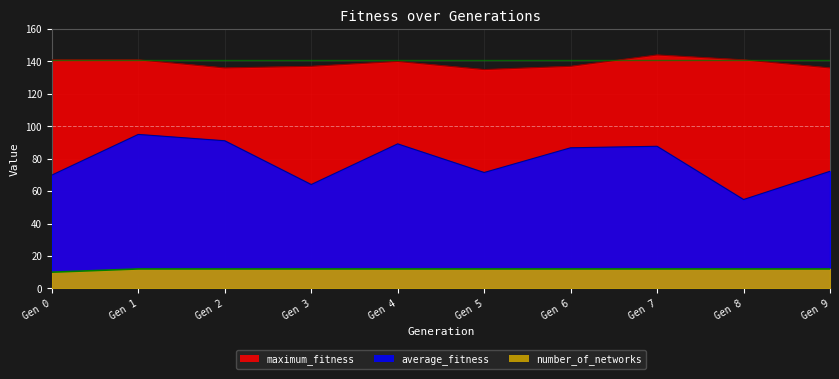

At which category does average_fitness reach its first local valley?

Gen 3